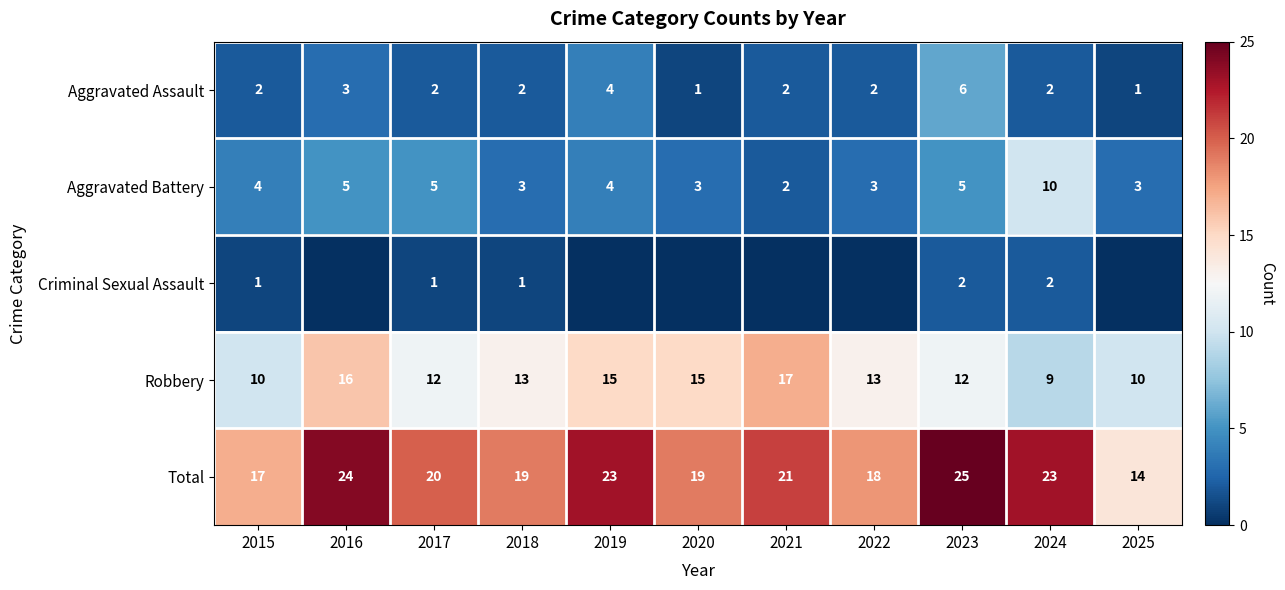

What is the minimum value for Total?

14